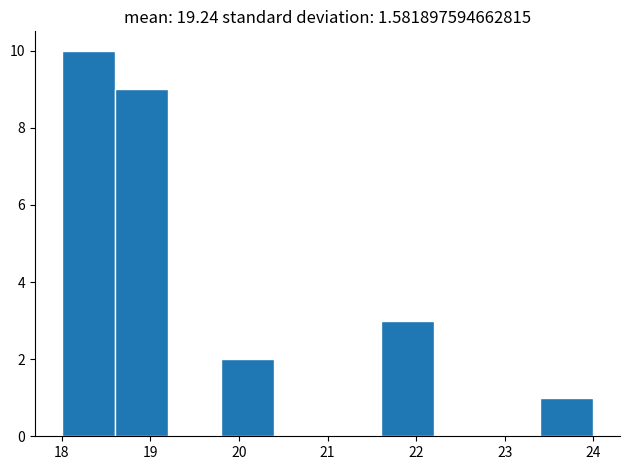

Reading left to right, transcribe this chart: for each bar, give the range it covers on the x-axis and its height. The values are not printed on the chart, so give them approximately, as read against the axis.

18.0 to 18.6: 10
18.6 to 19.2: 9
19.2 to 19.8: 0
19.8 to 20.4: 2
20.4 to 21.0: 0
21.0 to 21.6: 0
21.6 to 22.2: 3
22.2 to 22.8: 0
22.8 to 23.4: 0
23.4 to 24.0: 1